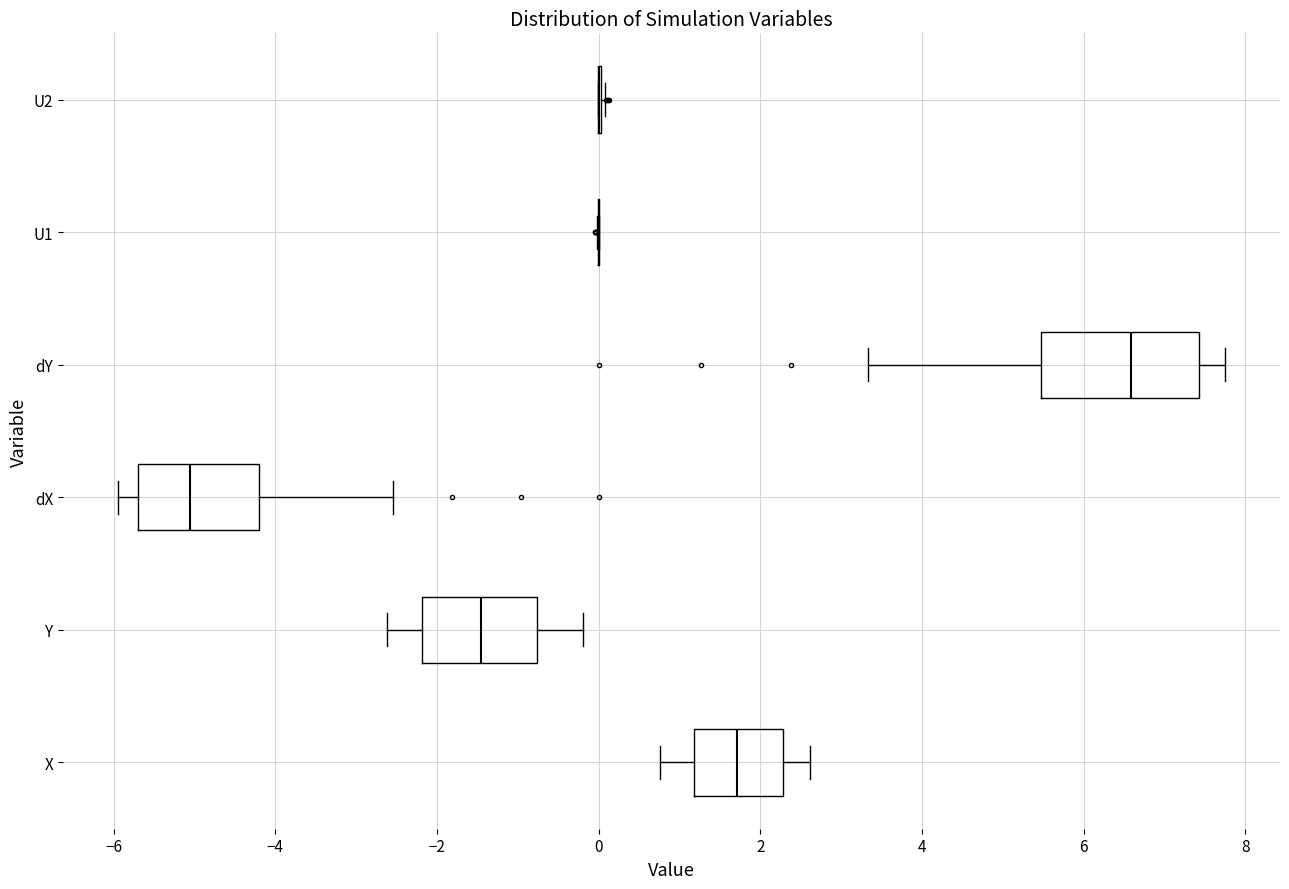

Which box is the widest, from its left edge to its right edge?

dY